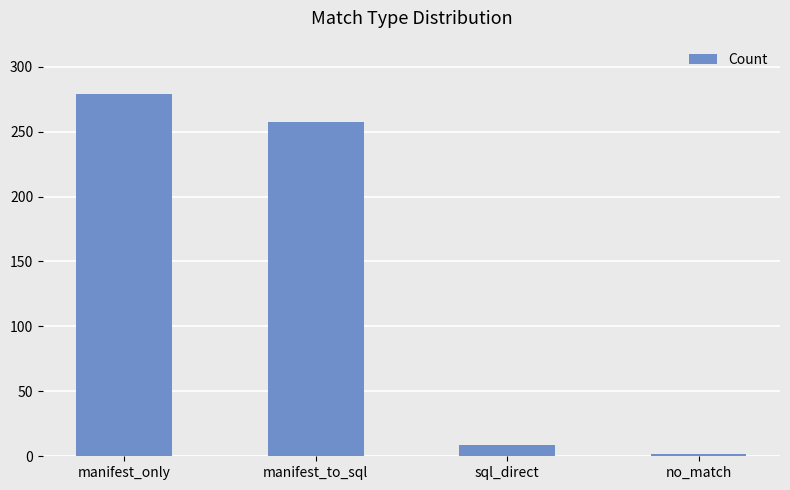

List the labels in order of value, largest first.

manifest_only, manifest_to_sql, sql_direct, no_match